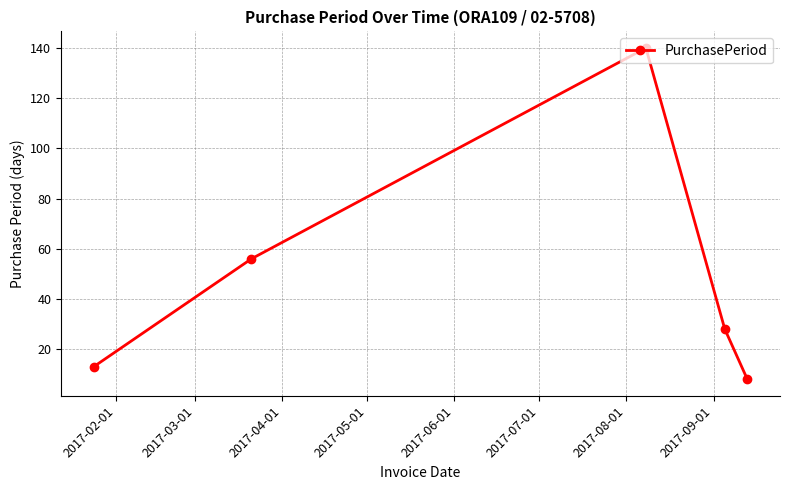

How many points are higher than both their immediate neighbors (excluding endpoints)?

1